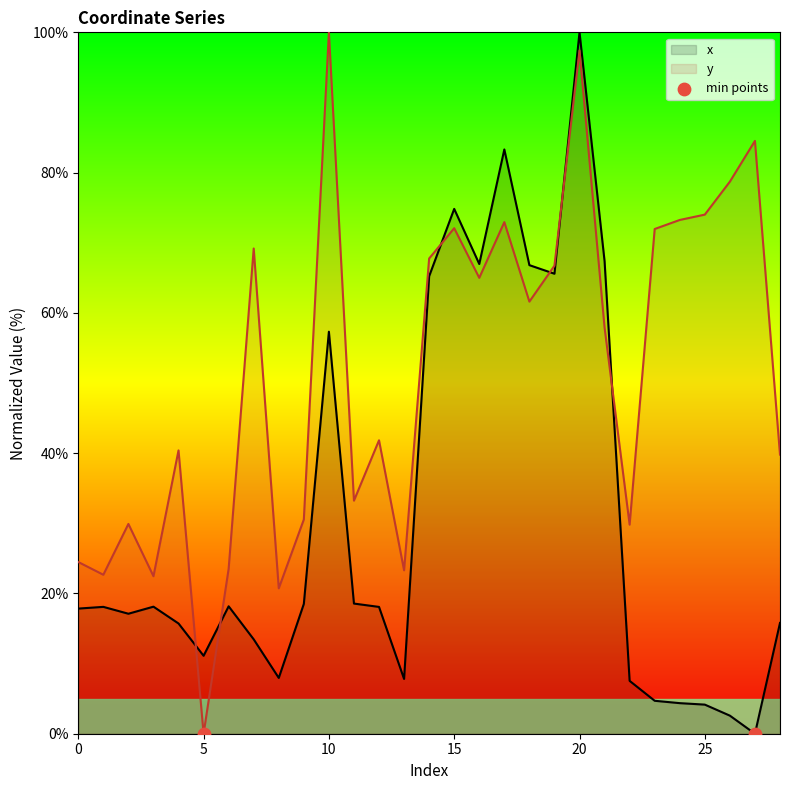

Which series has the widest spread of Y values?

x